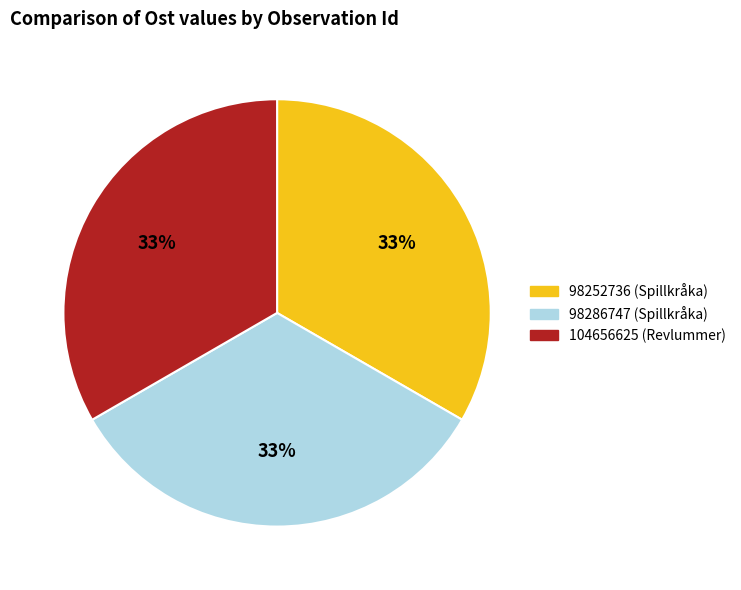

Combined, do 98252736 (Spillkråka) and 104656625 (Revlummer) account for over 50%?

Yes